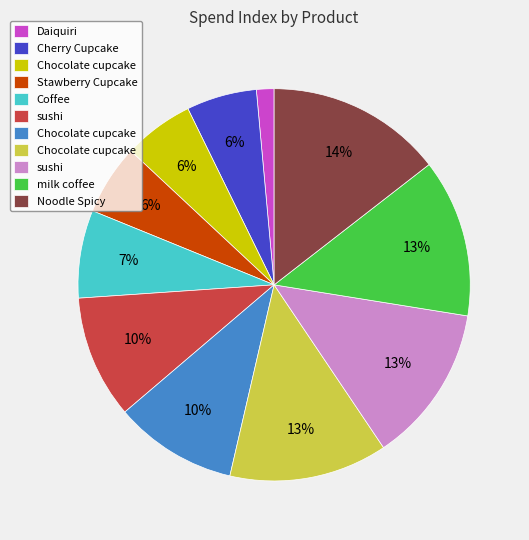

To the nearest percent, what is the difference between the largest and smallest slice percentages?

13%